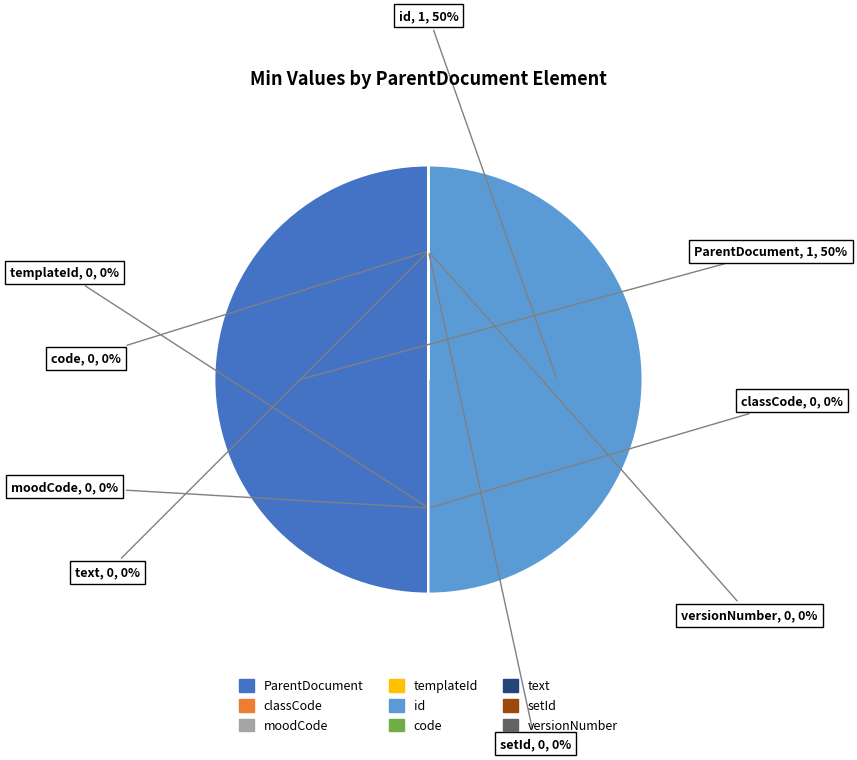

To the nearest percent, what portion does ParentDocument.id represent?

50%